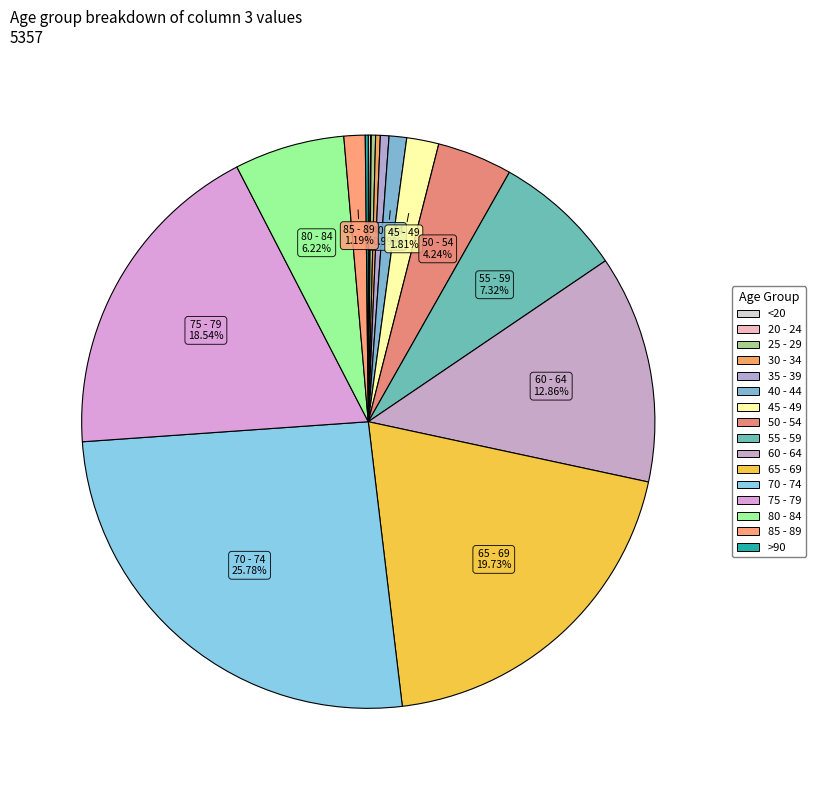

Which category has the biggest portion of the pie?

70 - 74